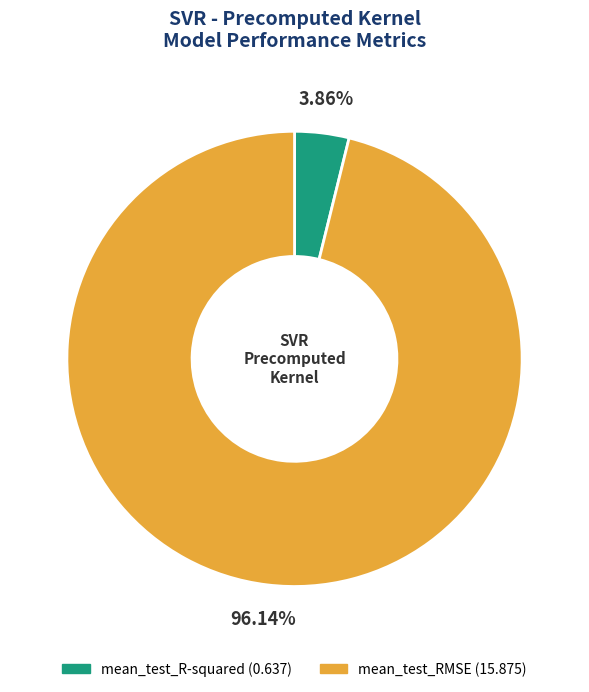

Which has a higher value, mean_test_R-squared or mean_test_RMSE?

mean_test_RMSE